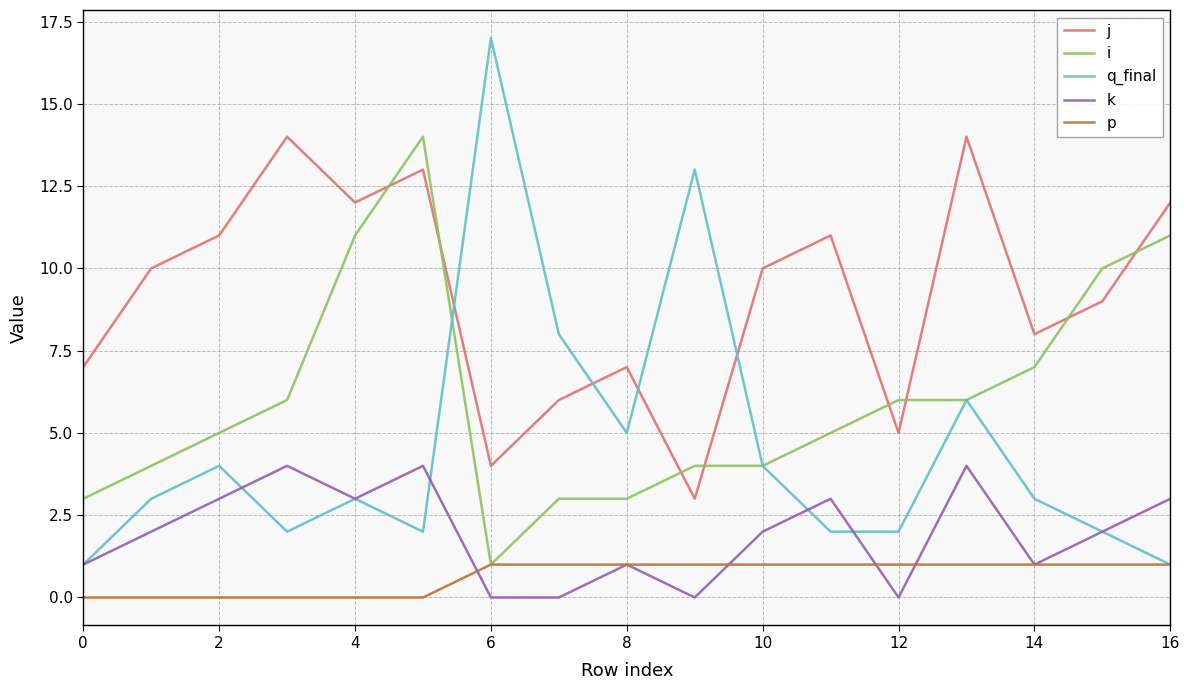

What is the greatest value displayed?

17